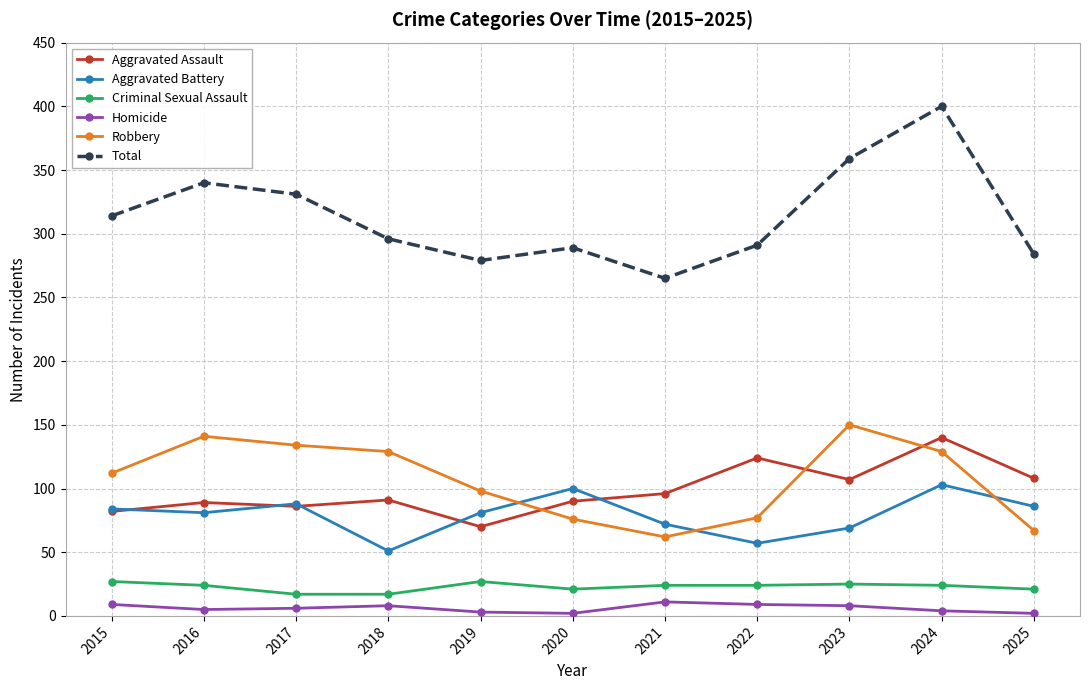

What is the average value of the Robbery series?

107